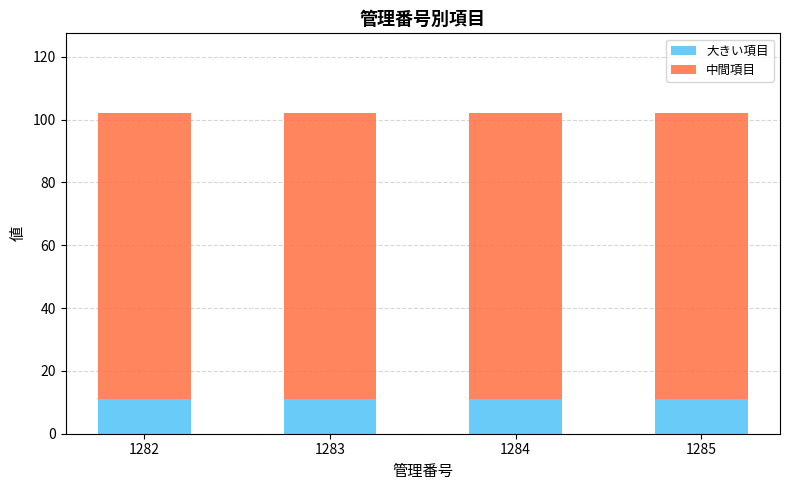

What are all the series names shown in the legend?

大きい項目, 中間項目